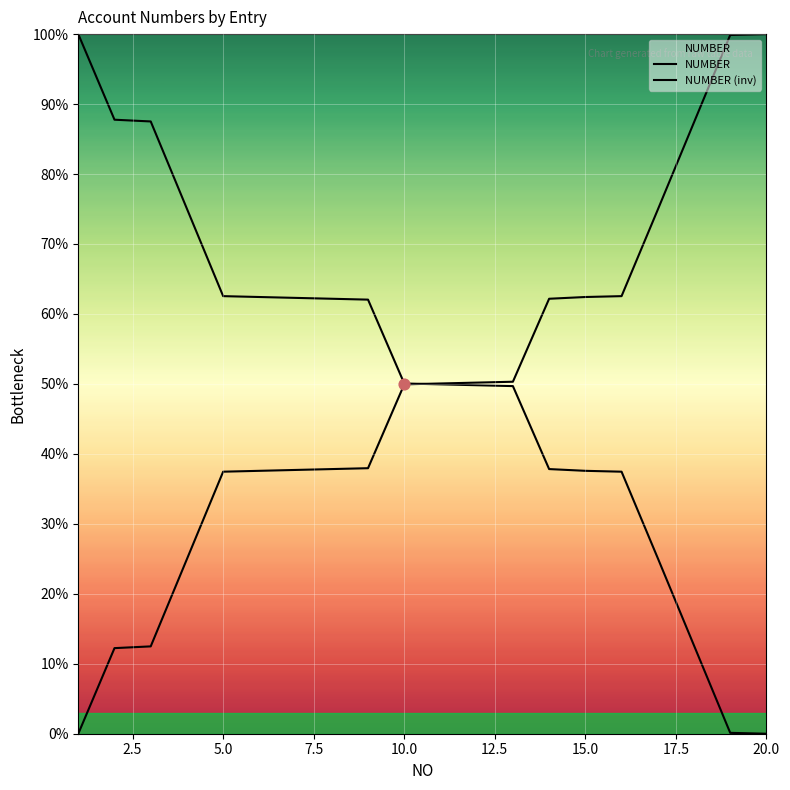

What are all the series names shown in the legend?

NUMBER, NUMBER (inv)